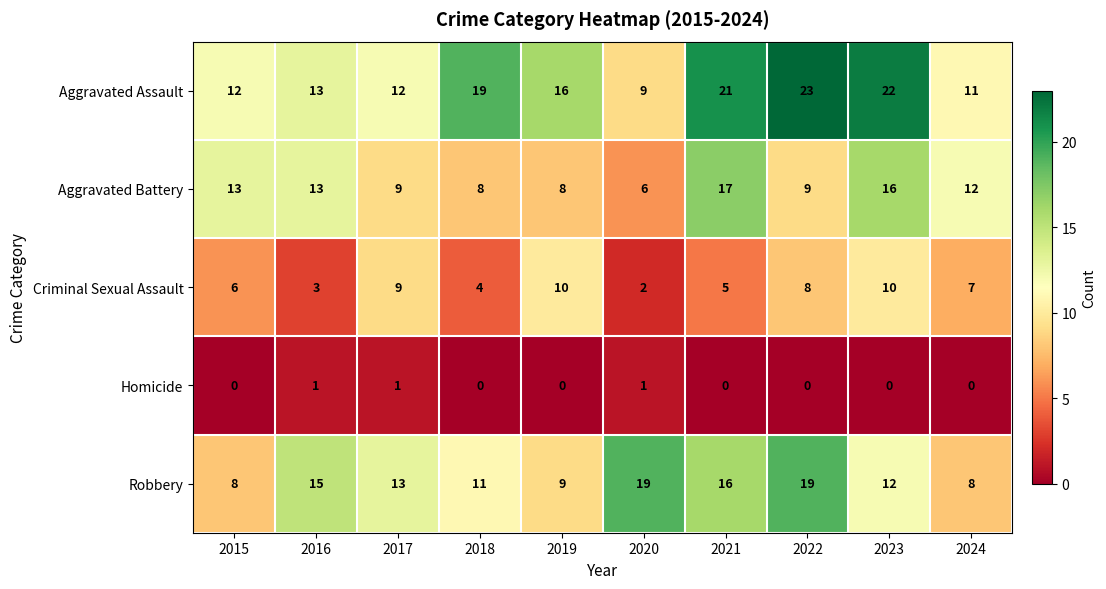

Is the value of Robbery at 2024 greater than the value of Aggravated Assault at 2016?

No